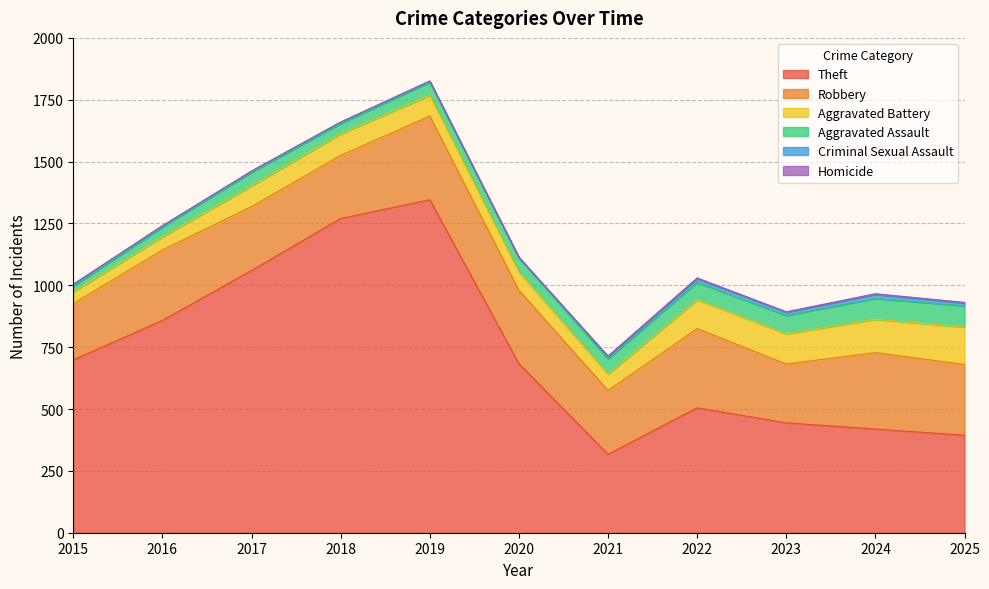

The value of Theft at 2020 is 436. True or false?

False